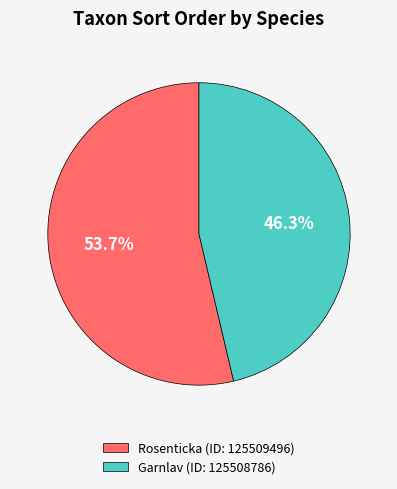

Which category accounts for the majority?

Rosenticka (ID: 125509496)